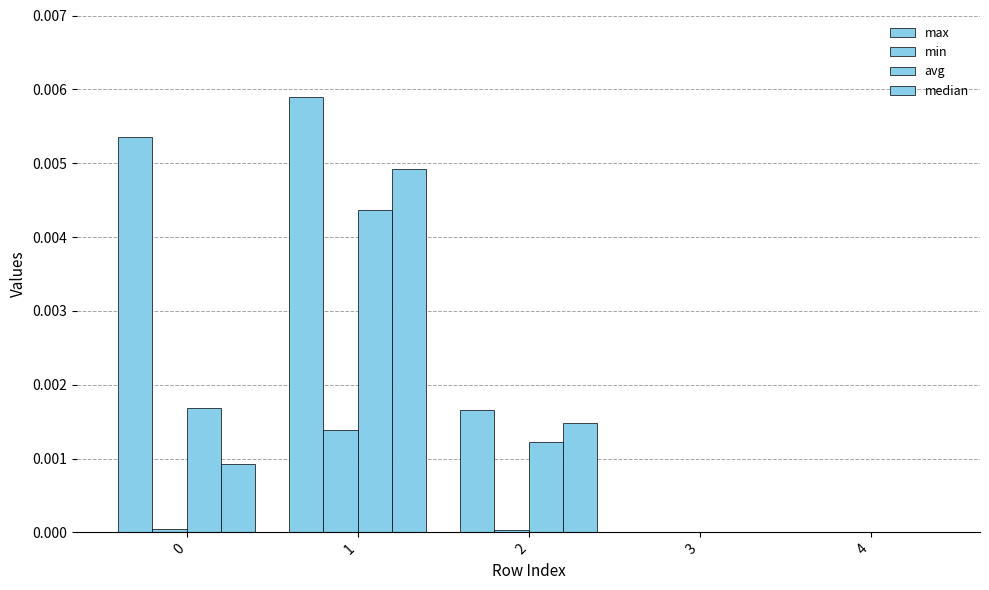

Does the chart contain stacked bars?

No